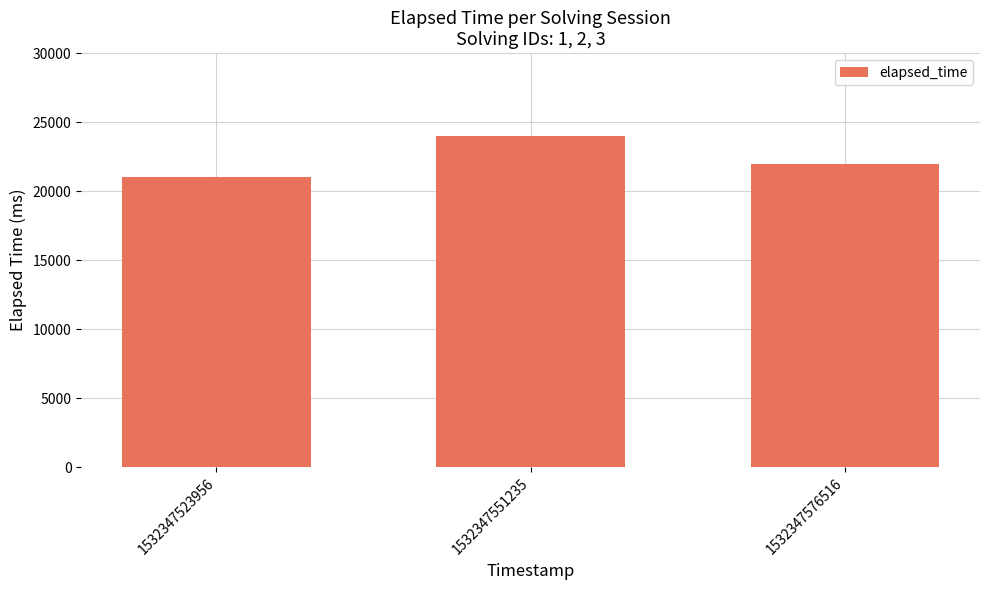

Between 1532347523956 and 1532347551235, which is larger?

1532347551235